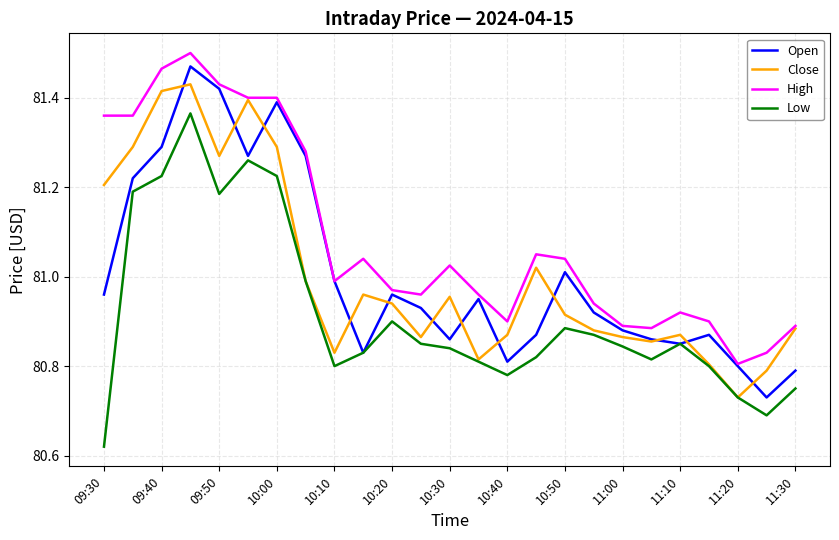

Rank the series by their maximum value, from highest to lowest.

High, Open, Close, Low